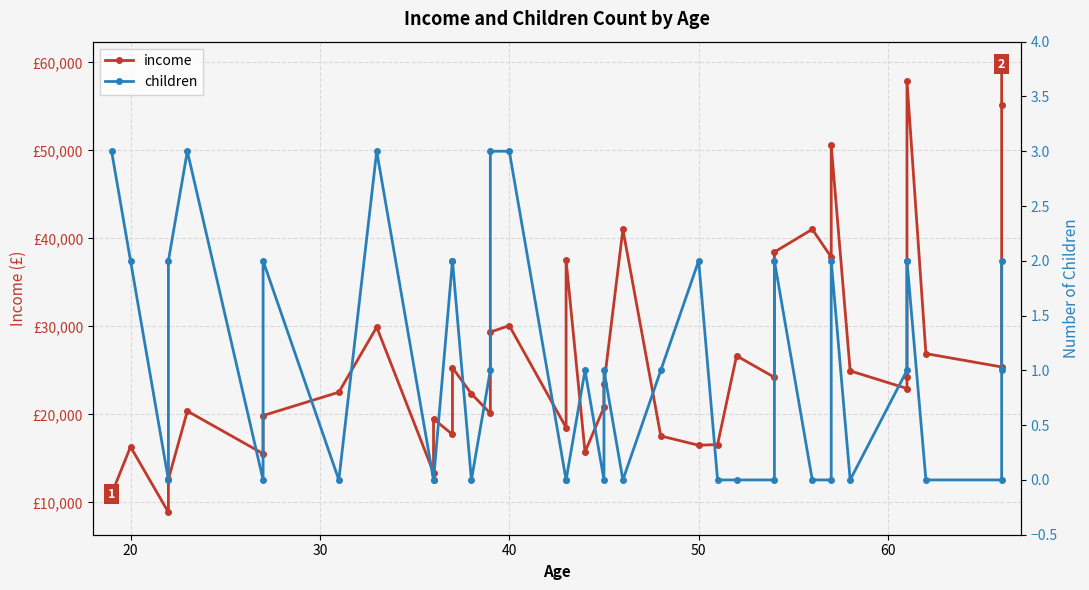

The value of children at 38 is 0.2. True or false?

False